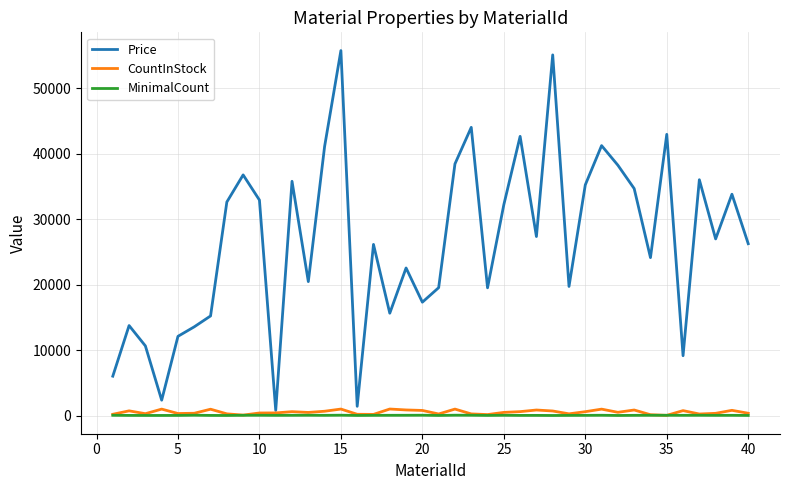

True or false: MinimalCount and Price cross at least once.

False